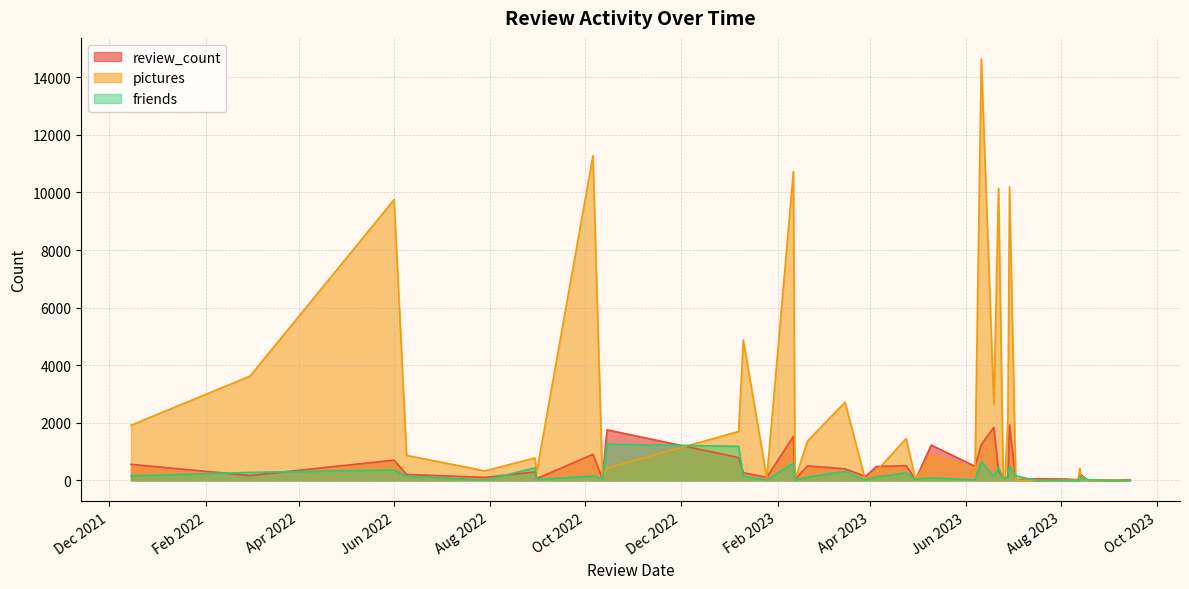

What is the sum of the friends values at 8/12/2023 and 8/30/2022?

439